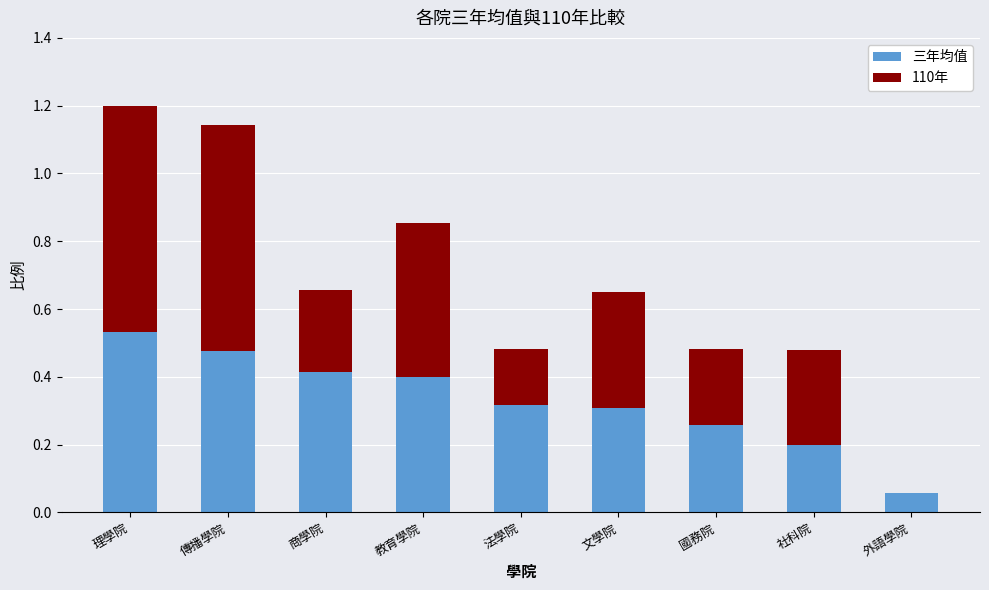

At which label does 三年均值 reach its peak?

理學院